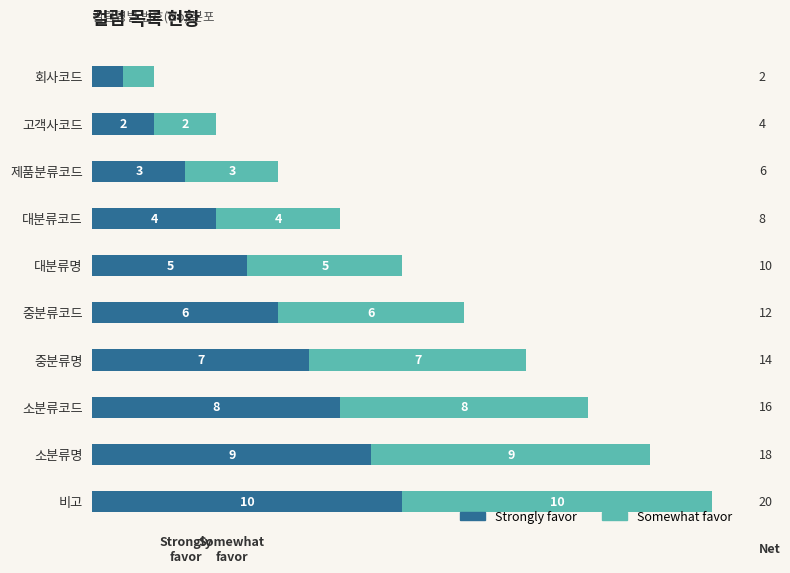

Is it true that Strongly favor equals 6 at 중분류코드?

True